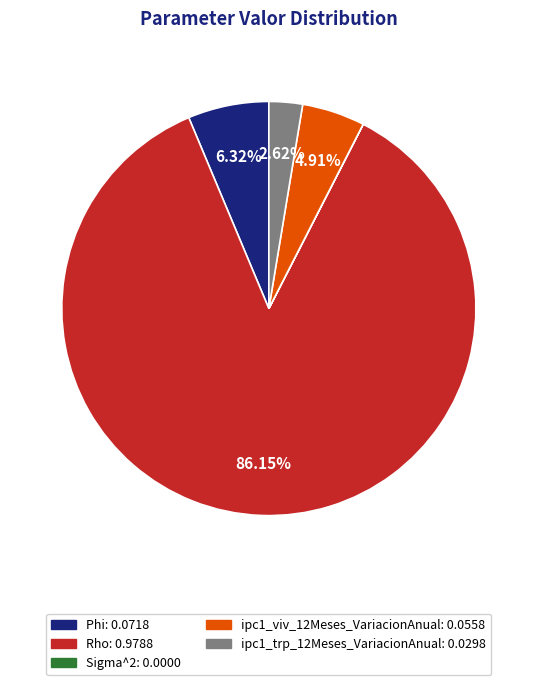

Is there any slice that represents more than half of the pie?

Yes